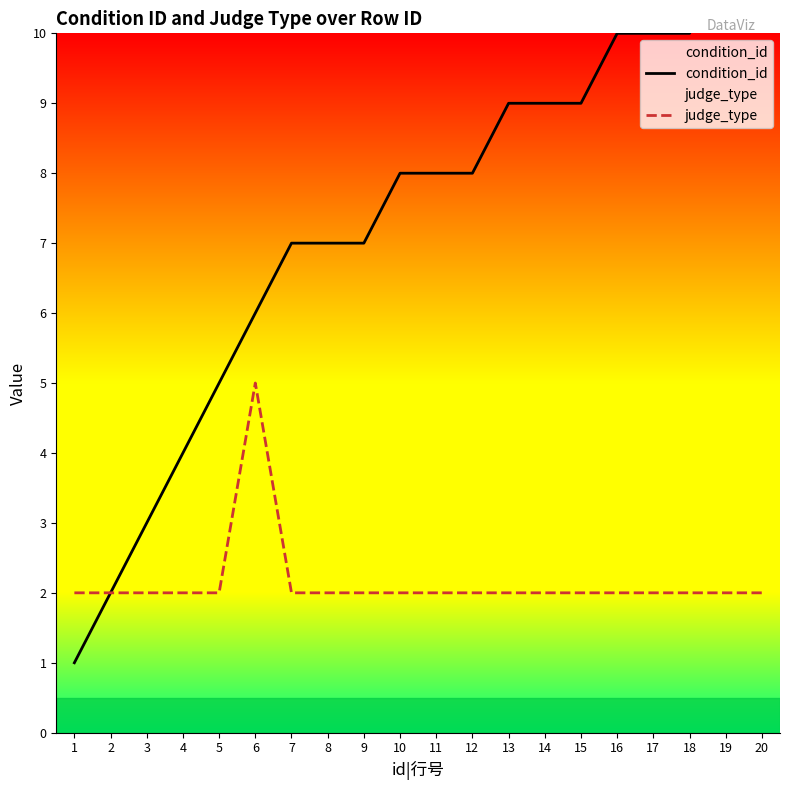

What is the value of the judge_type point at the 13th from the left?

2